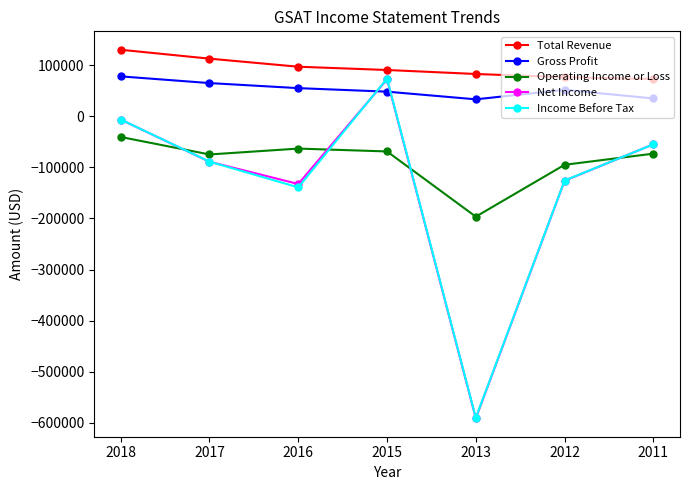

Does the chart display data point markers on the line(s)?

Yes